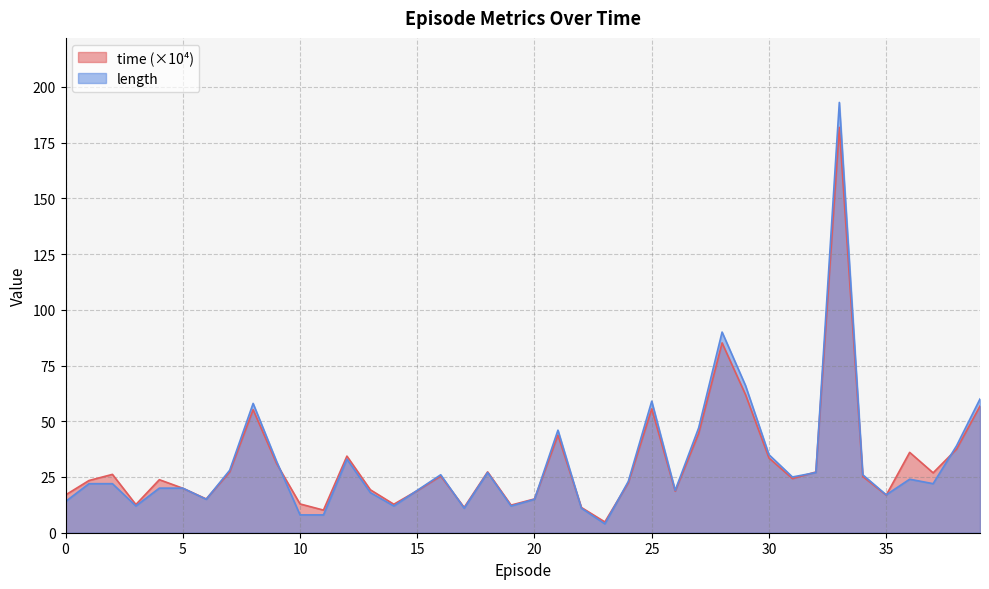

Where is the first local maximum for length?

8